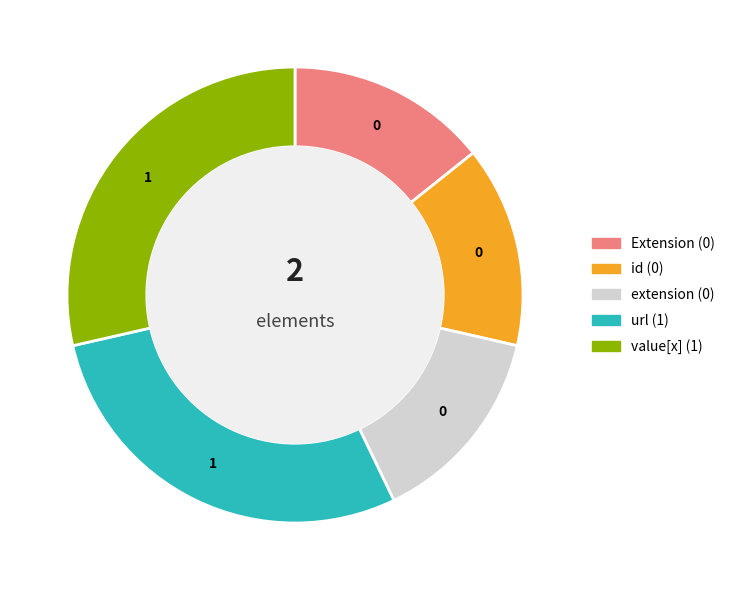

Is there any slice that represents more than half of the pie?

No